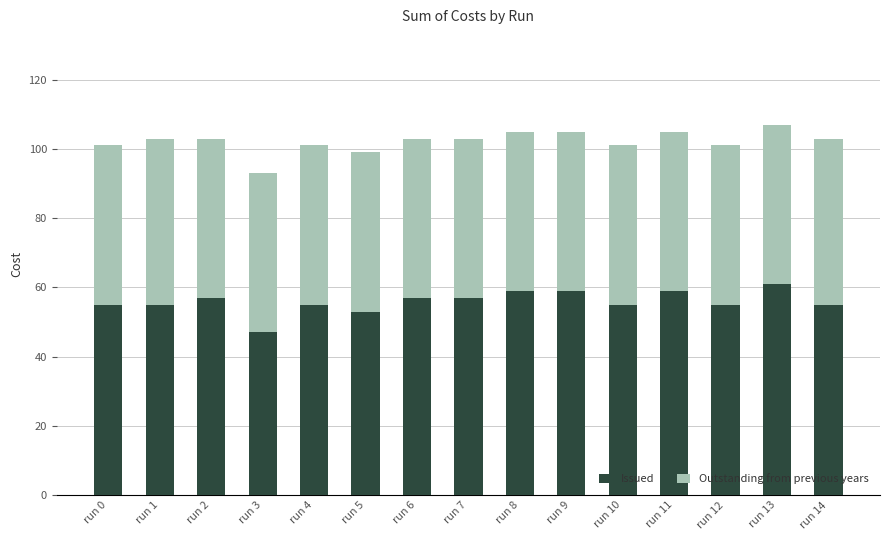

The value of Issued at run 6 is 18. True or false?

False